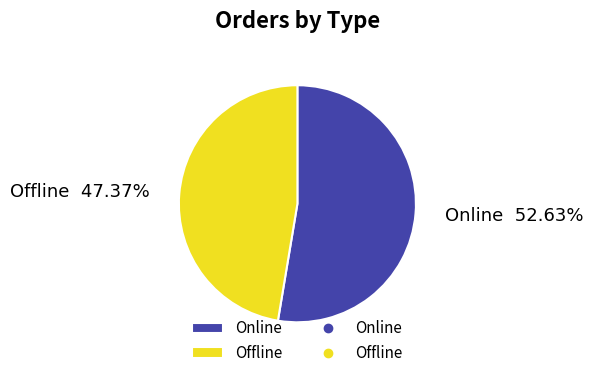

To the nearest percent, what is the difference between the largest and smallest slice percentages?

5%